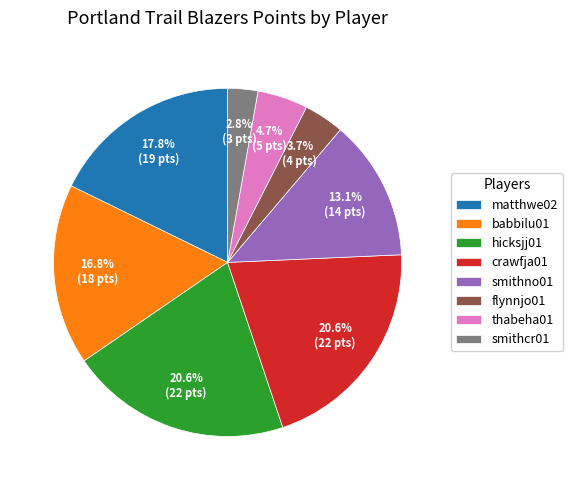

Which category has the smallest portion of the pie?

smithcr01